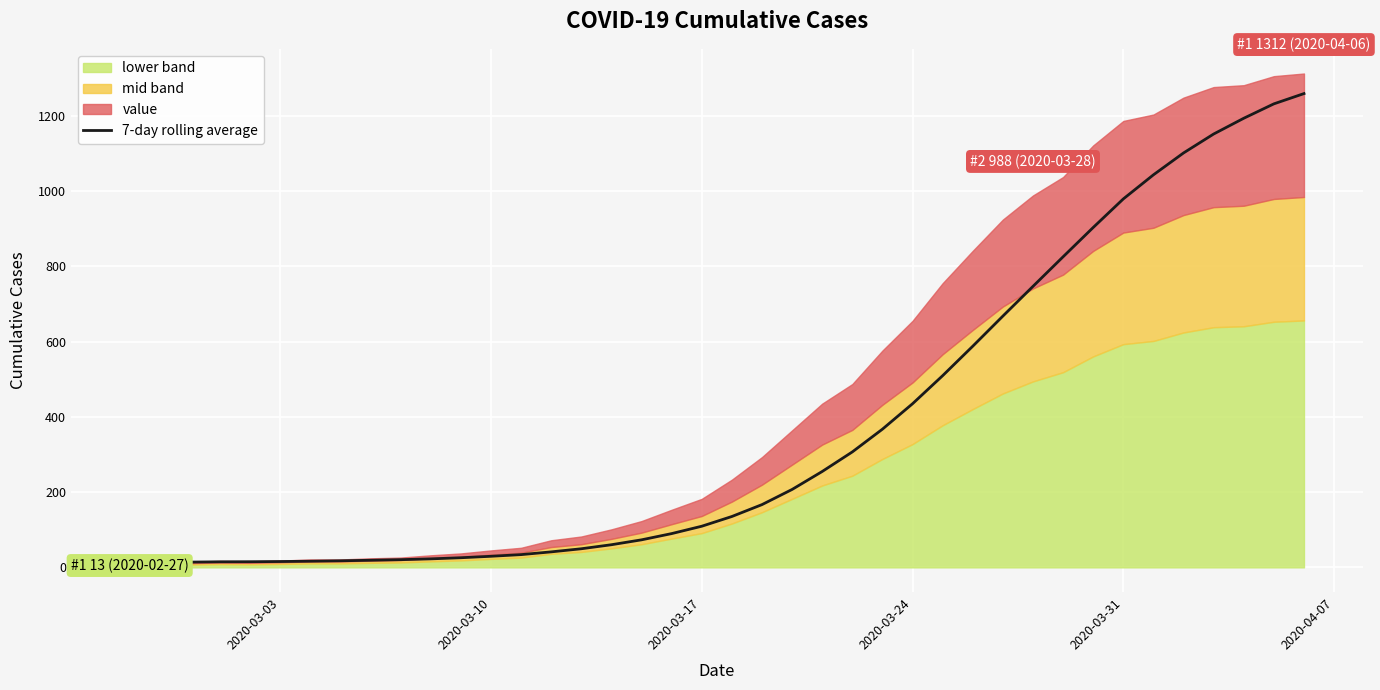

What is the difference between the values at 26 and 2020-03-31?

419.7